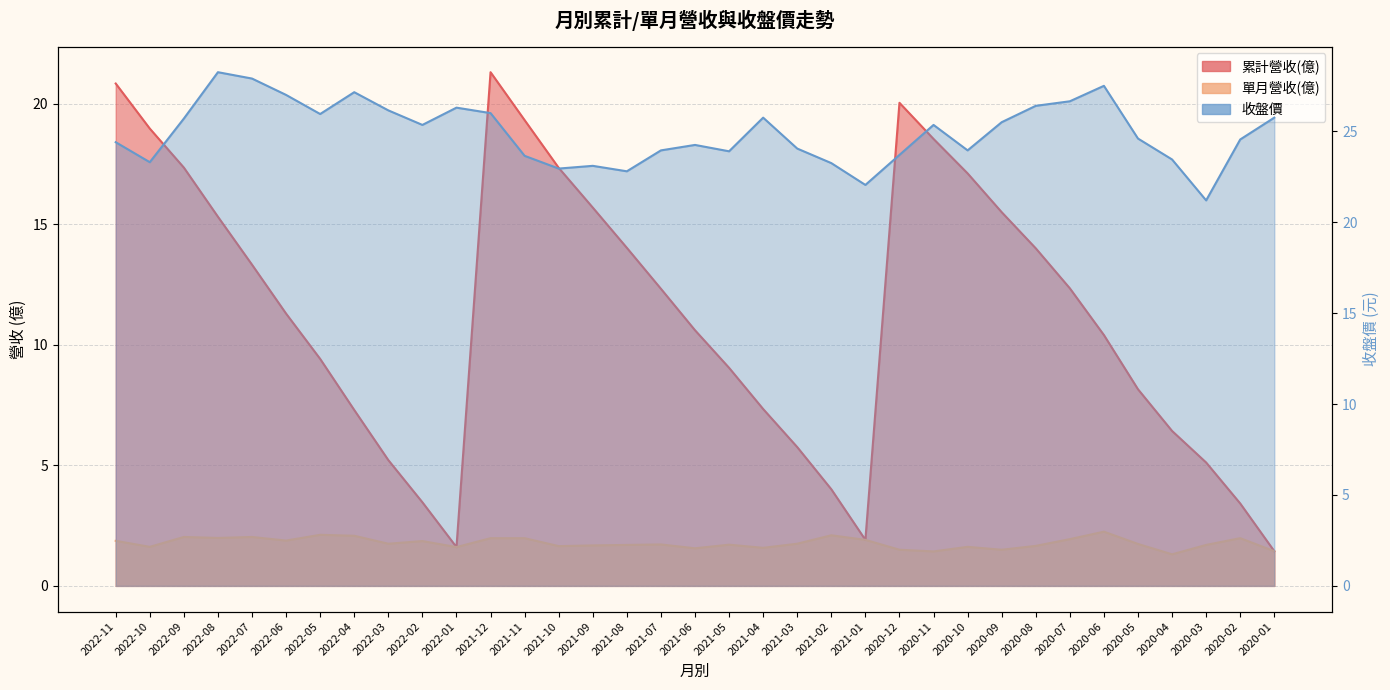

How many lines are shown in the chart?

3